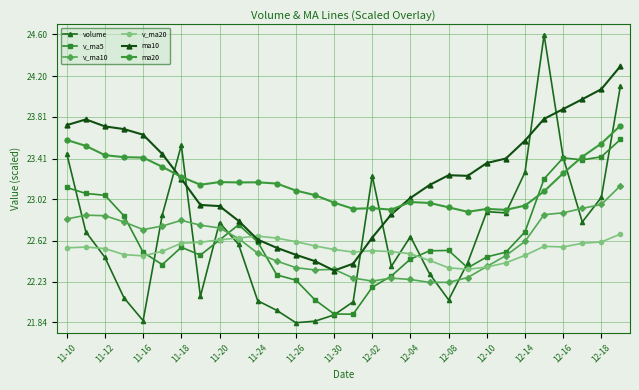

Count the number of data series in this chart.

6